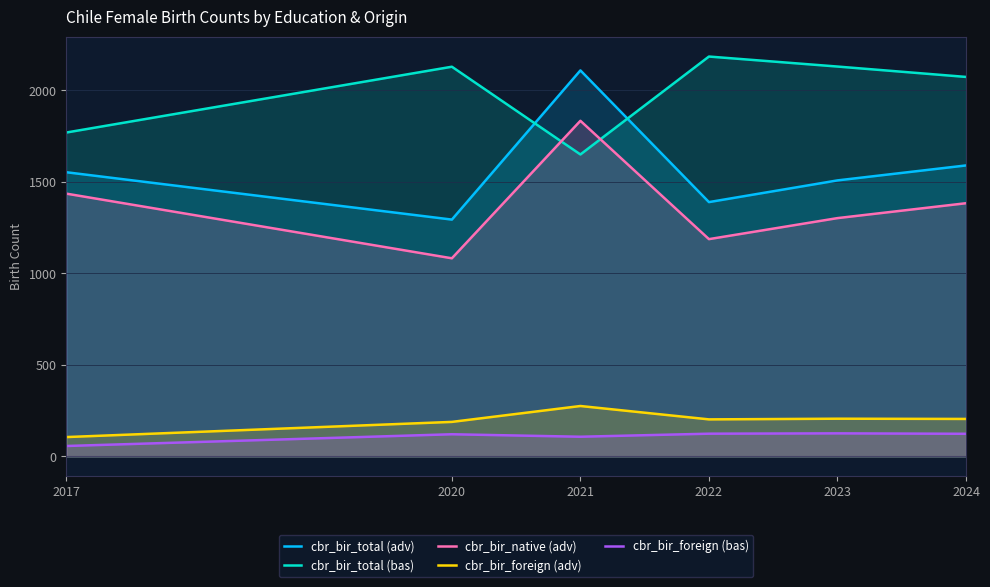

What is the value of the cbr_bir_native (adv) point at the 2nd from the left?

1082.0